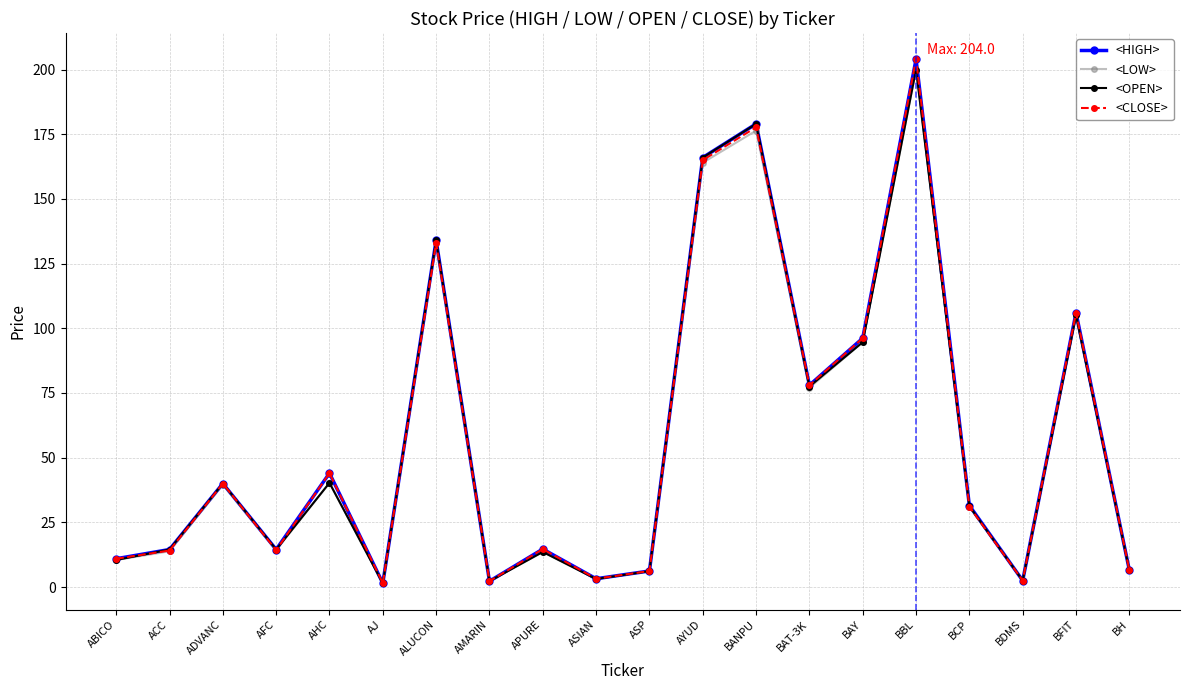

Read the <OPEN> value at ACC.

14.5